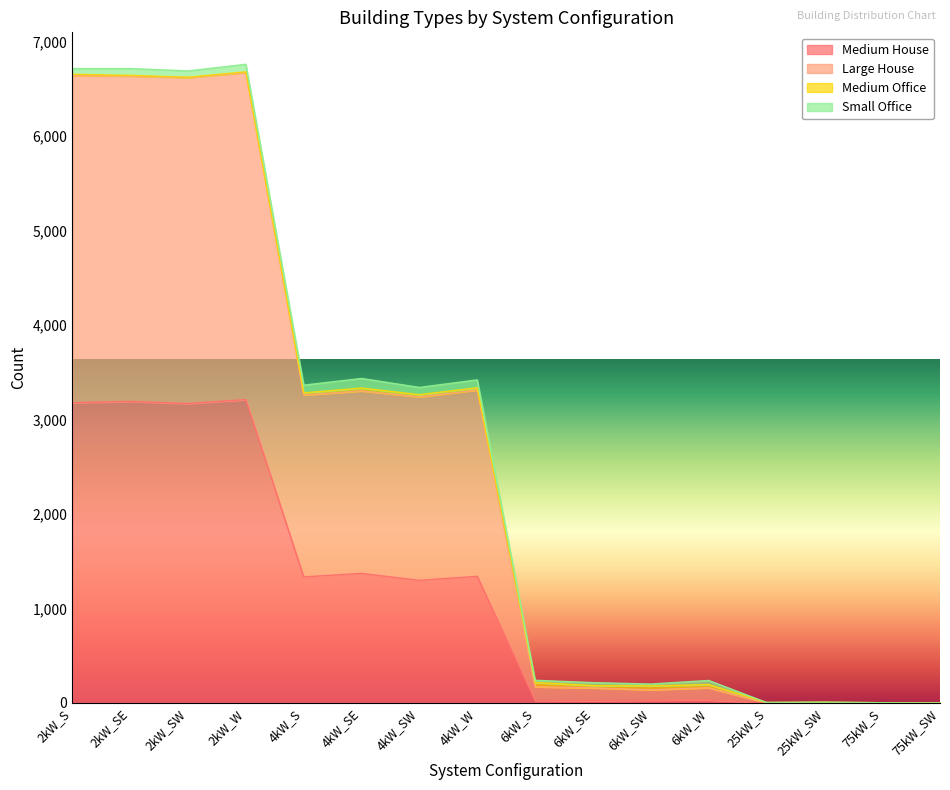

What position from the right is 25kW_S?

4